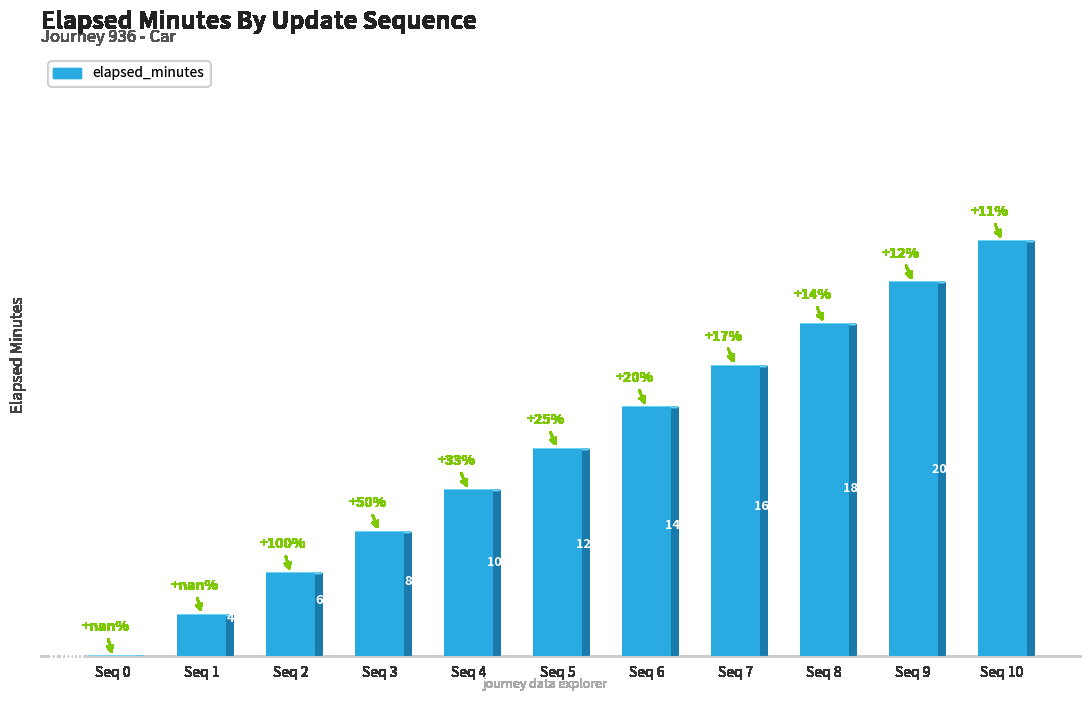

Are the bars horizontal?

No